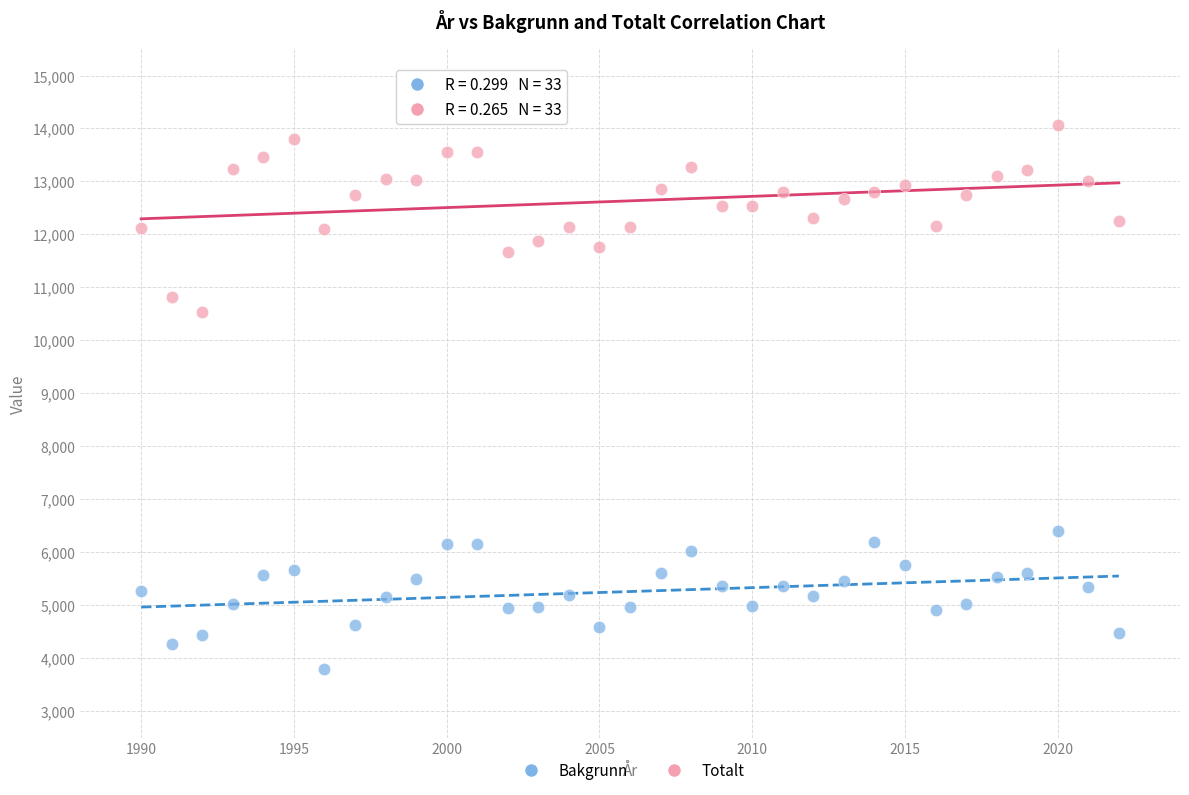

What are all the series names shown in the legend?

Bakgrunn, Totalt